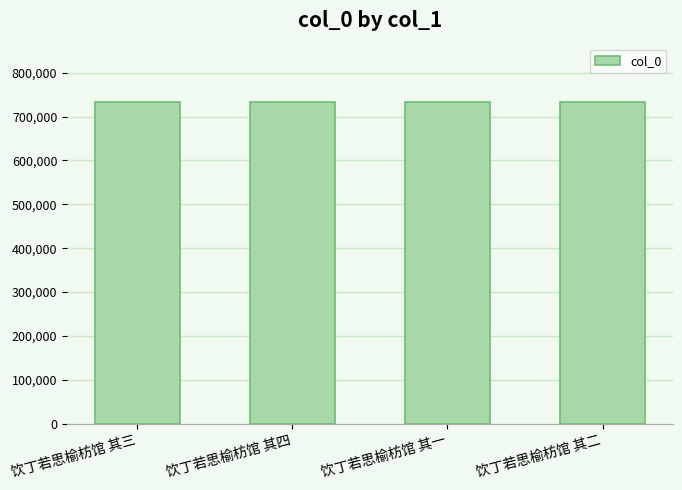

Approximately how many times larger is the value at 饮丁若思榆枋馆 其二 compared to 饮丁若思榆枋馆 其四?

1.0